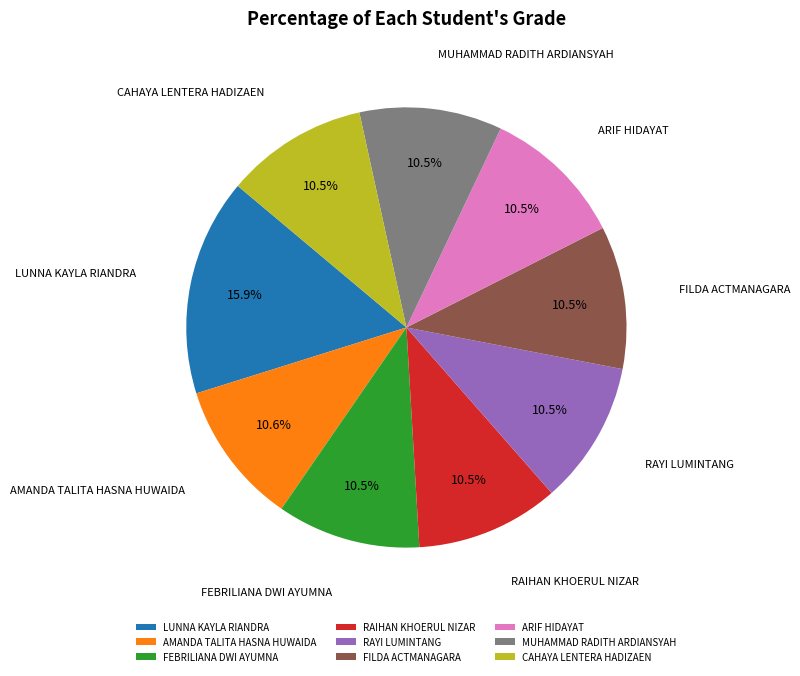

What is the largest slice in the pie chart?

LUNNA KAYLA RIANDRA